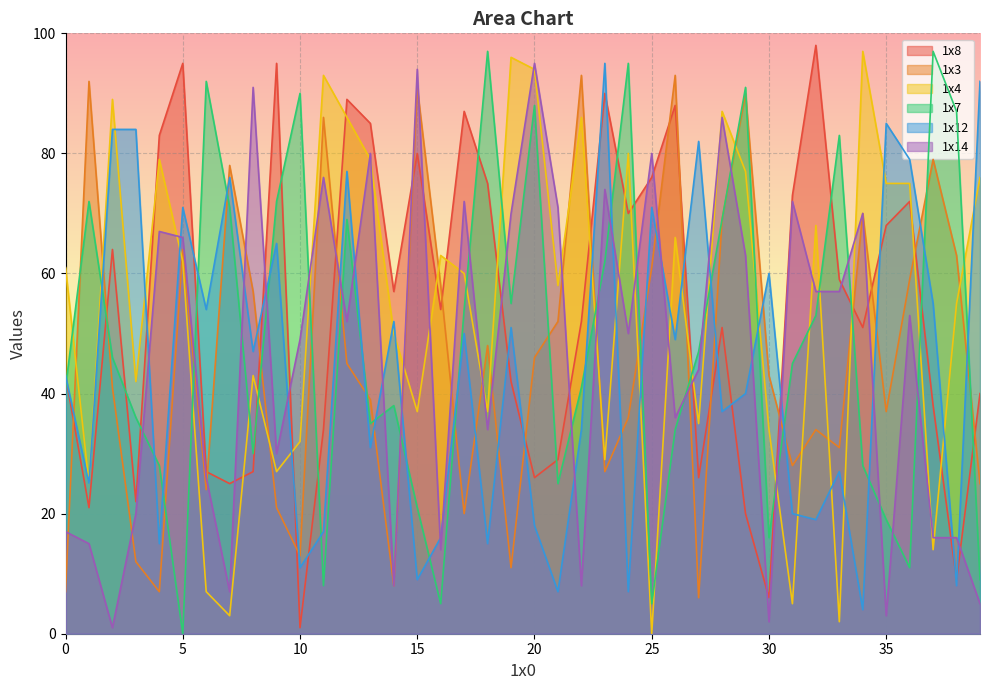

What is the difference between the maximum and minimum values in the 1x3 series?

87